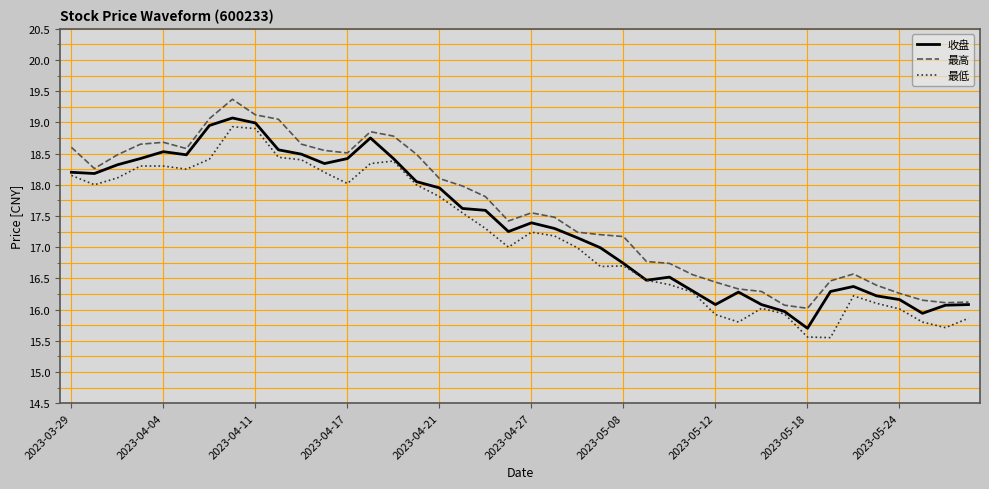

What is the smallest value displayed?

15.6